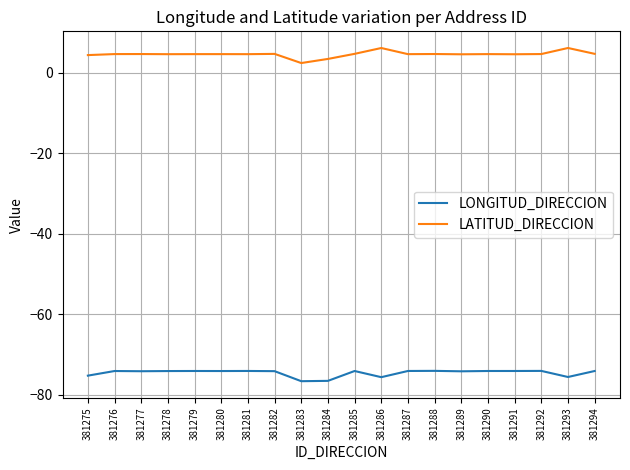

True or false: LONGITUD_DIRECCION and LATITUD_DIRECCION cross at least once.

False